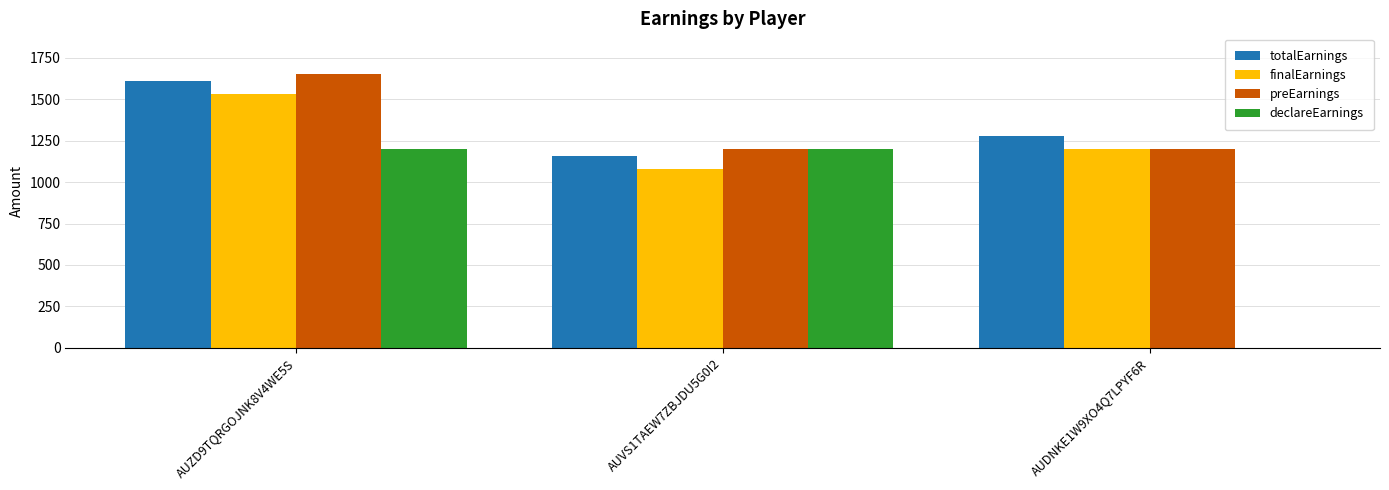

What is the greatest value displayed?

1650